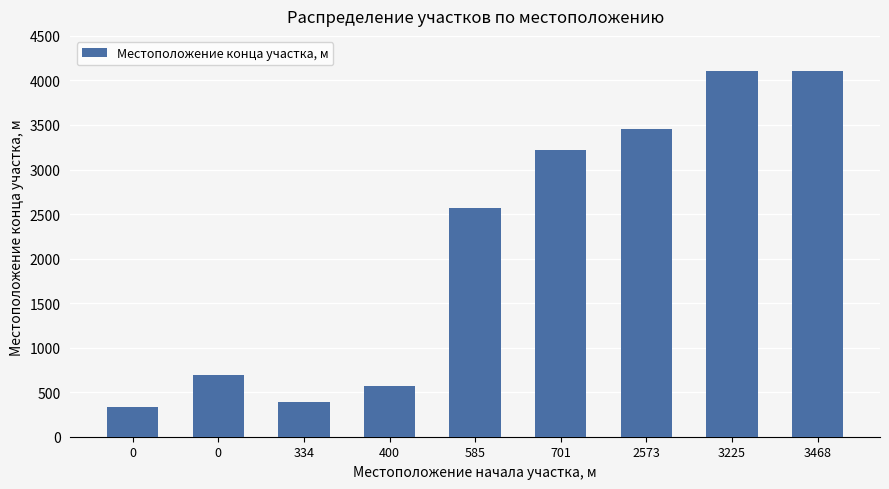

Are the bars horizontal?

No